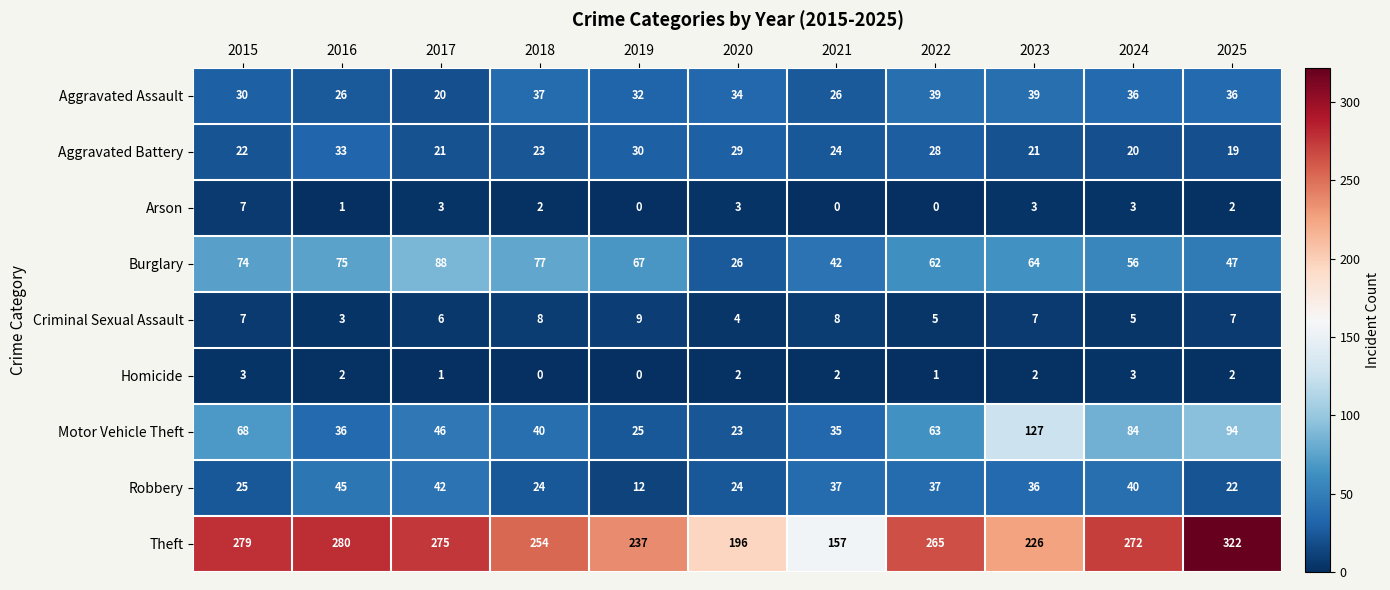

Where does the Homicide series first go above 2?

2015